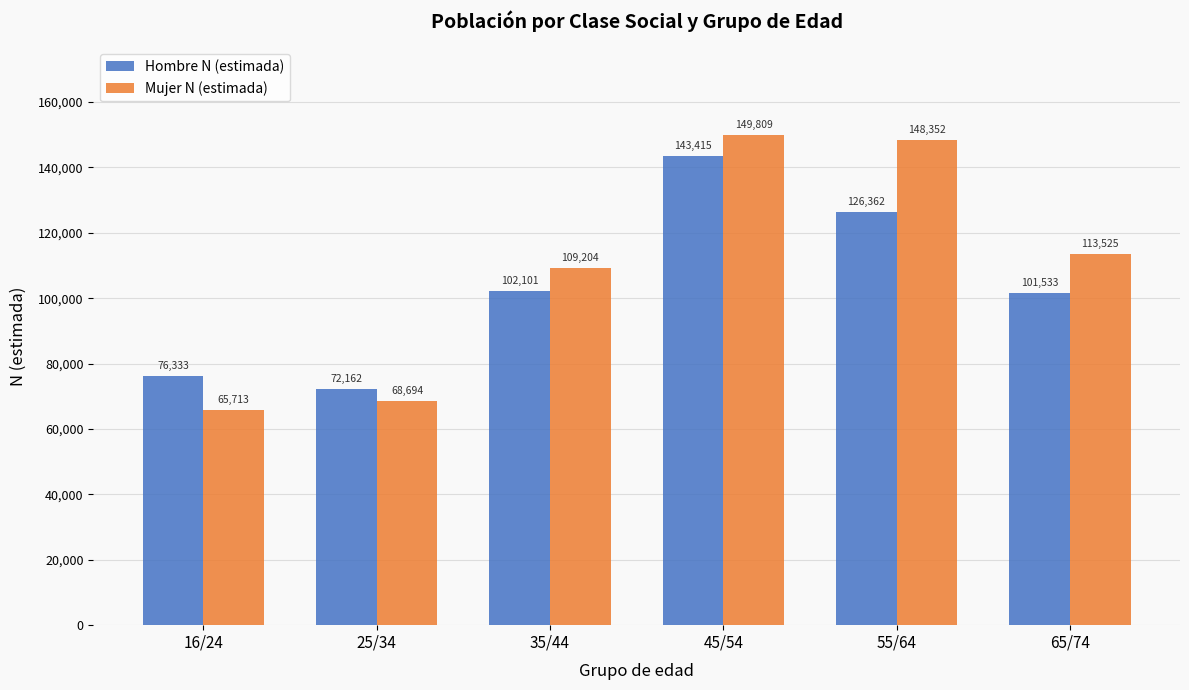

Does the chart contain stacked bars?

No